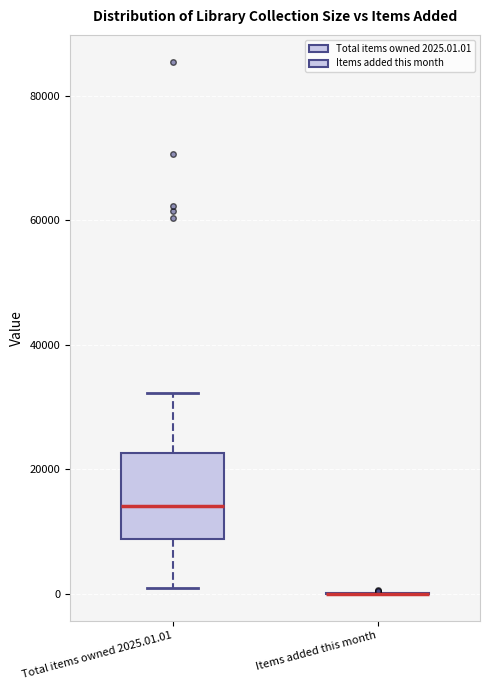

Where is the lower edge of the box for Total items owned 2025.01.01 on the y-axis? The values are not printed on the chart, so give them approximately, as read against the axis.

8000